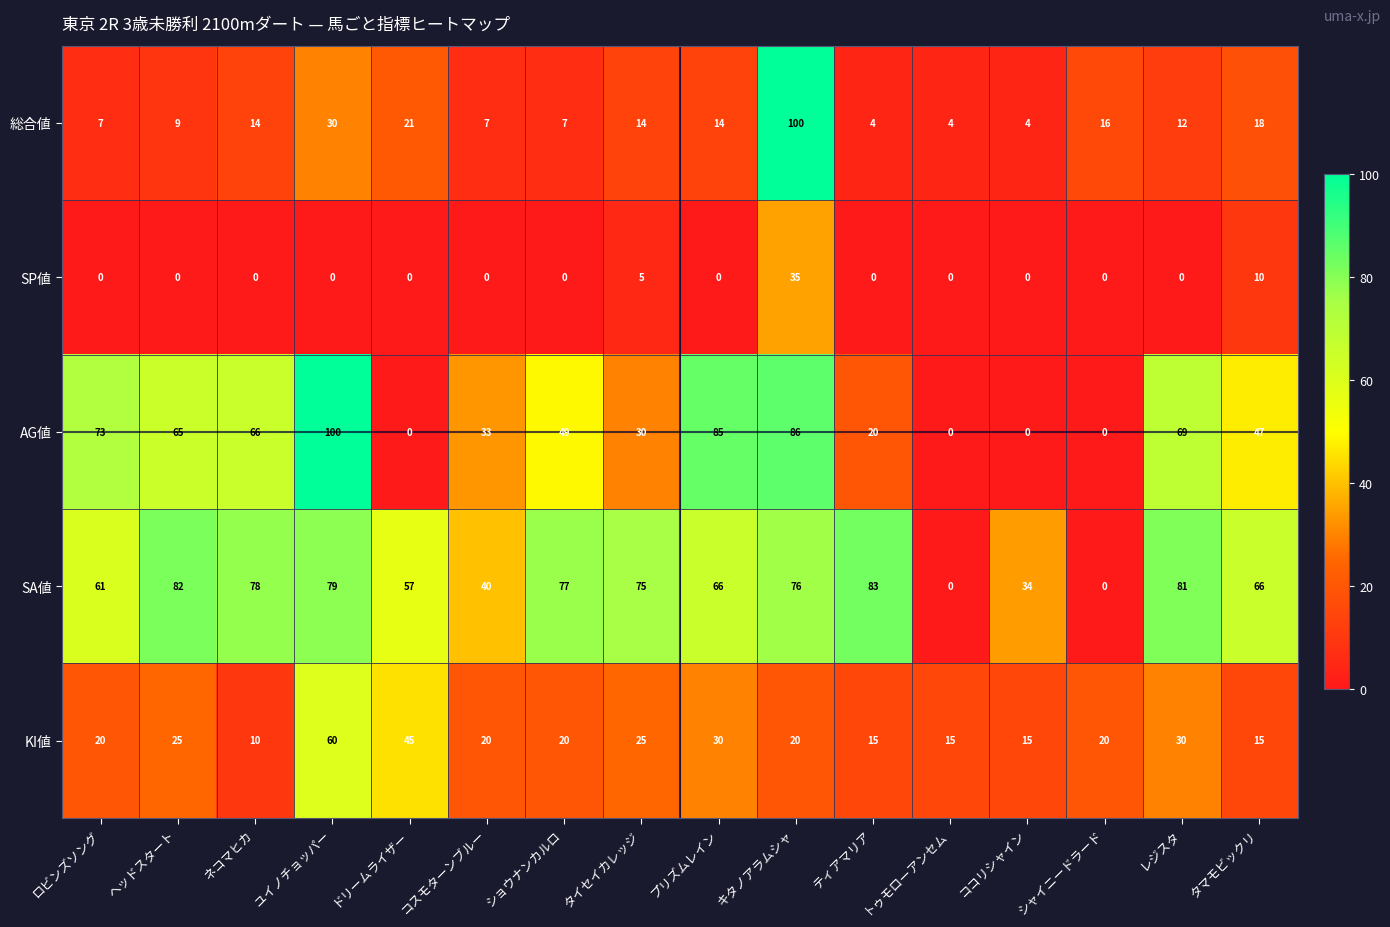

What is the difference between the highest and lowest values at コスモターンブルー?

40